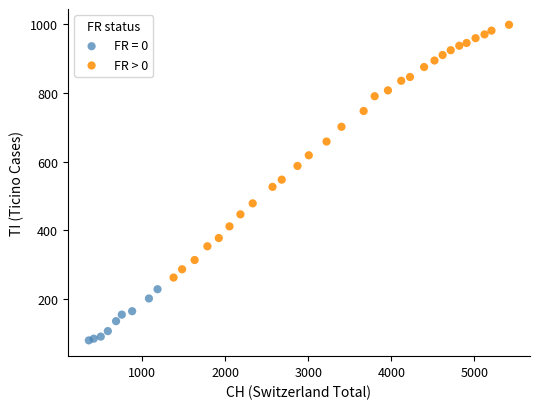

Which series has the widest spread of Y values?

FR > 0